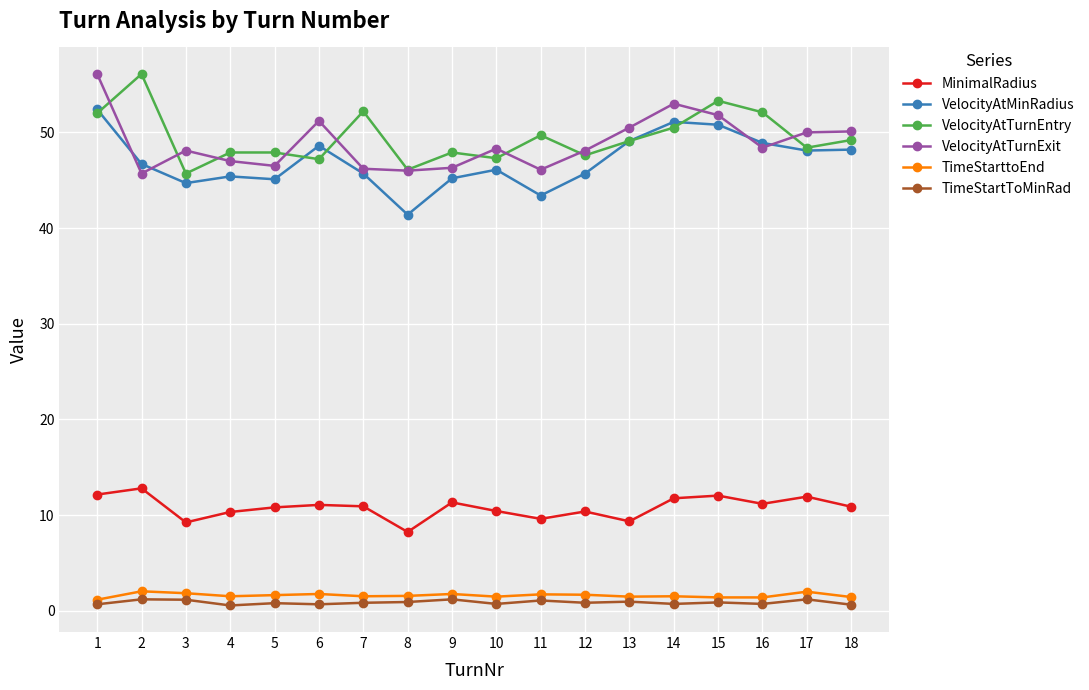

True or false: MinimalRadius and TimeStartToMinRad intersect in this chart.

False